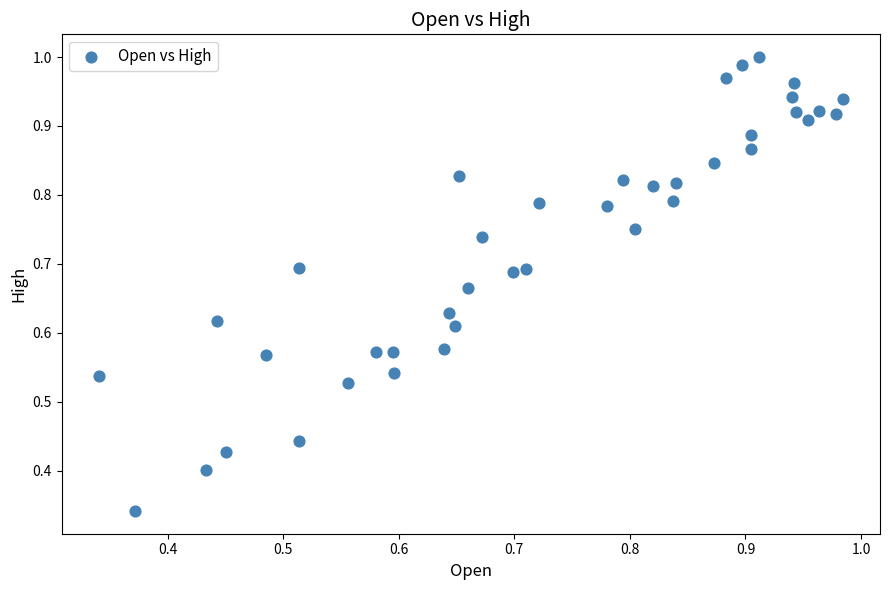

How many data points are displayed?

40